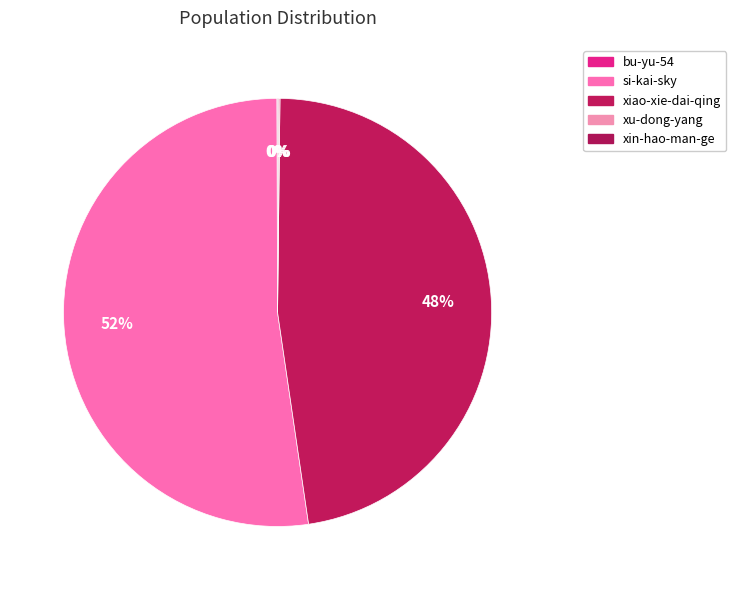

What is the largest slice in the pie chart?

si-kai-sky